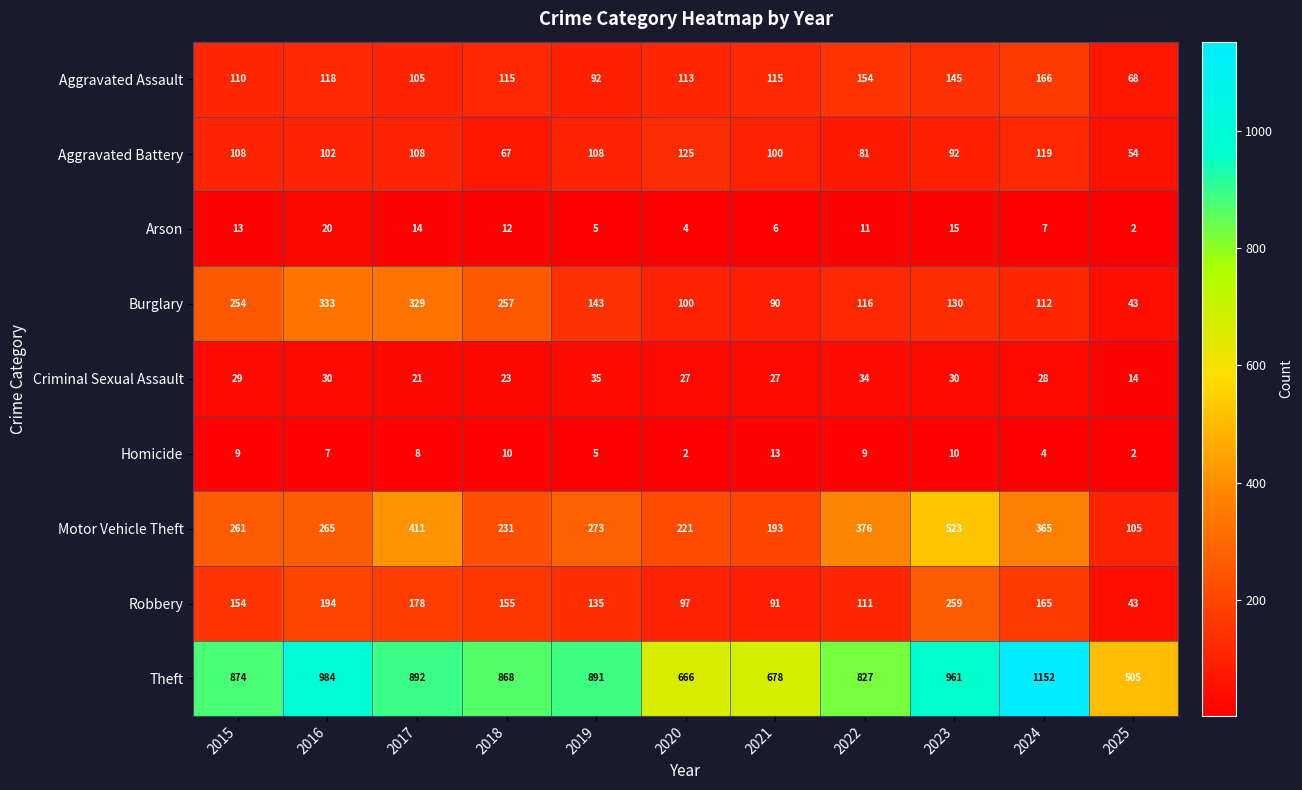

List the series in order of their peak value, lowest first.

Homicide, Arson, Criminal Sexual Assault, Aggravated Battery, Aggravated Assault, Robbery, Burglary, Motor Vehicle Theft, Theft